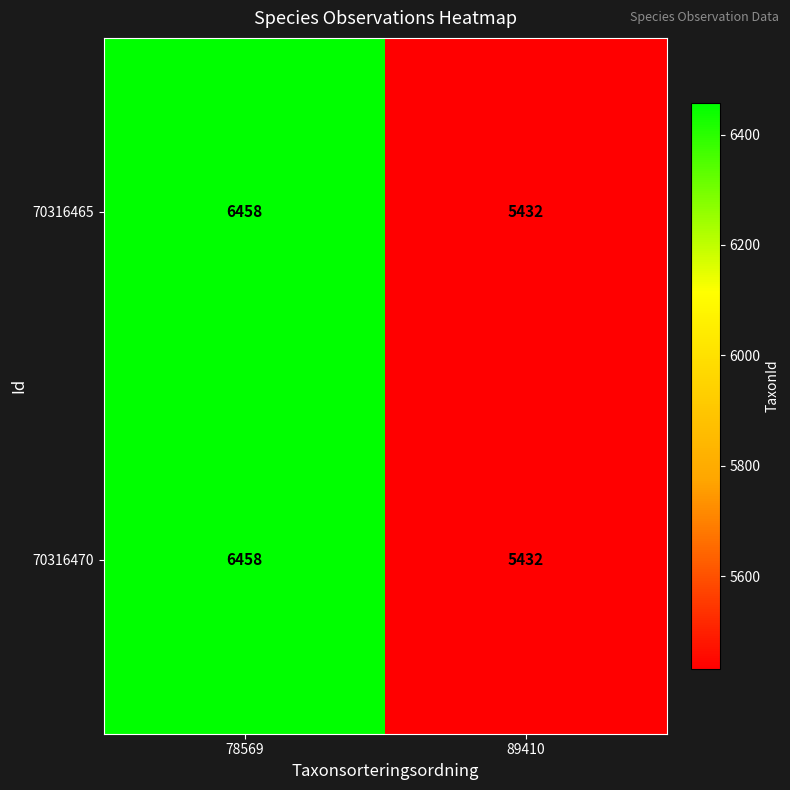

What is the difference between the 70316470 values at 89410 and 78569?

1026